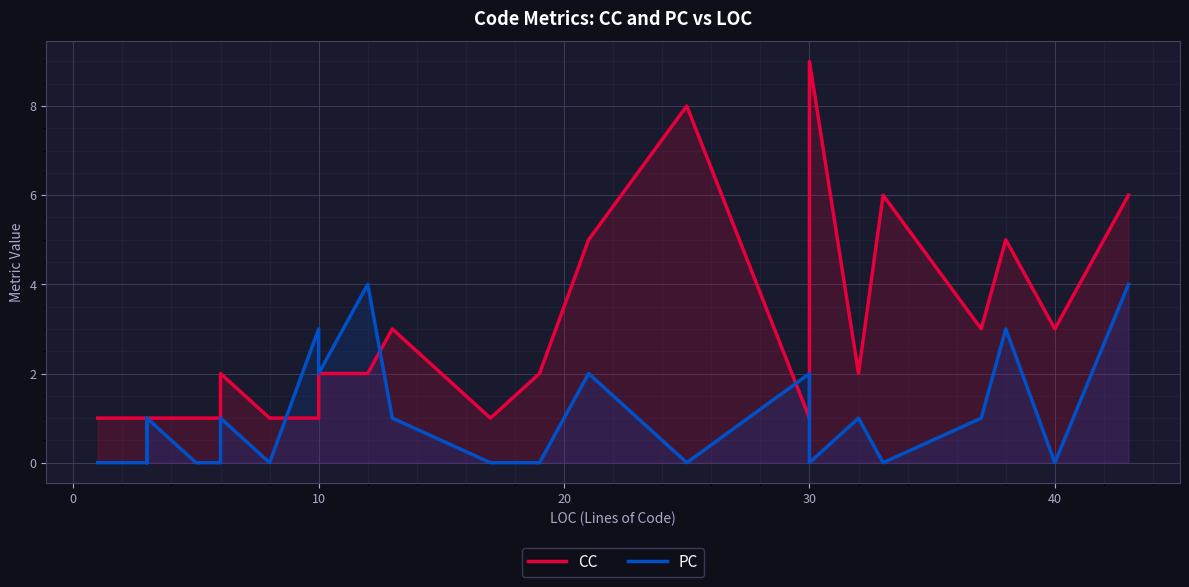

Which series has the largest total across all categories?

CC